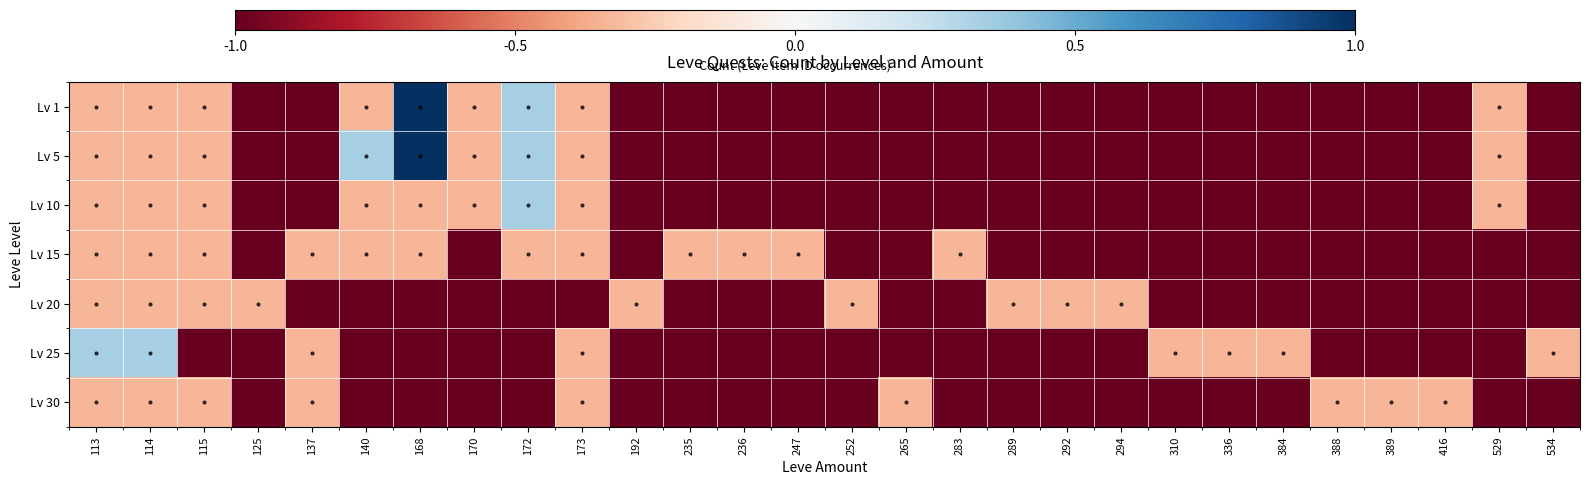

List the series in order of their peak value, highest first.

Lv 1, Lv 5, Lv 10, Lv 25, Lv 15, Lv 20, Lv 30